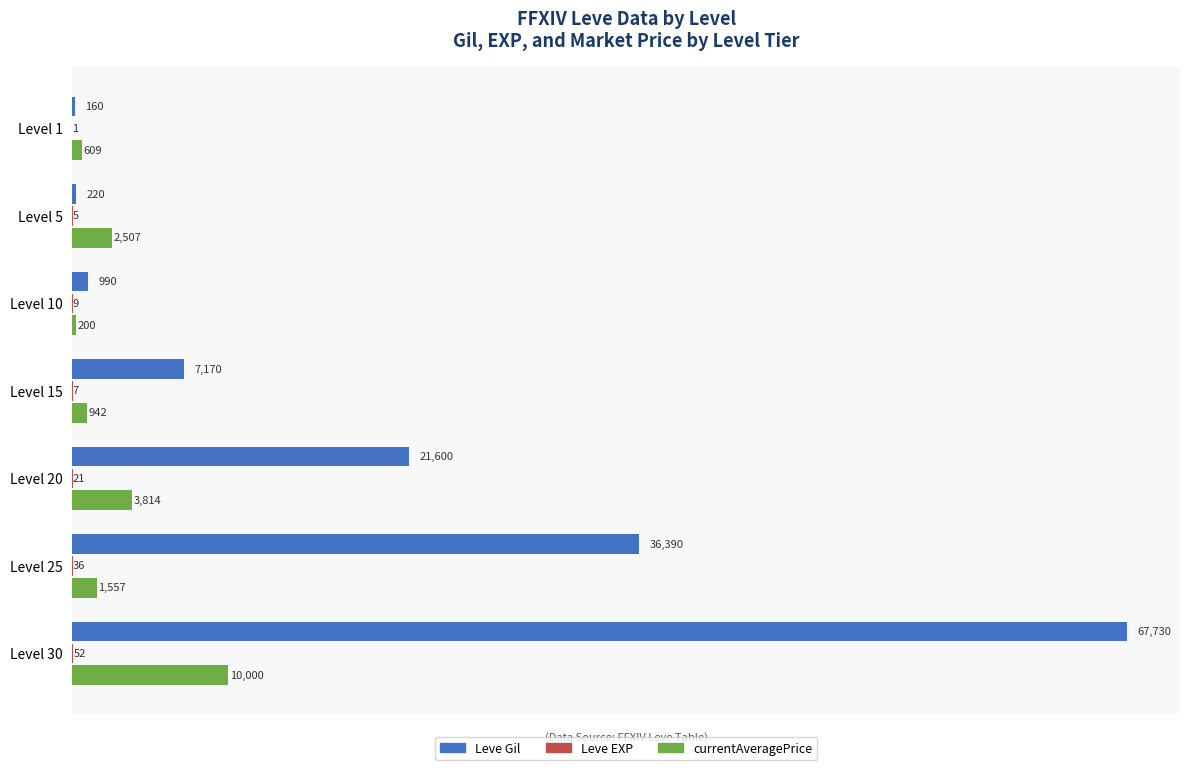

Is it true that Leve Gil equals 21600 at Level 20?

True